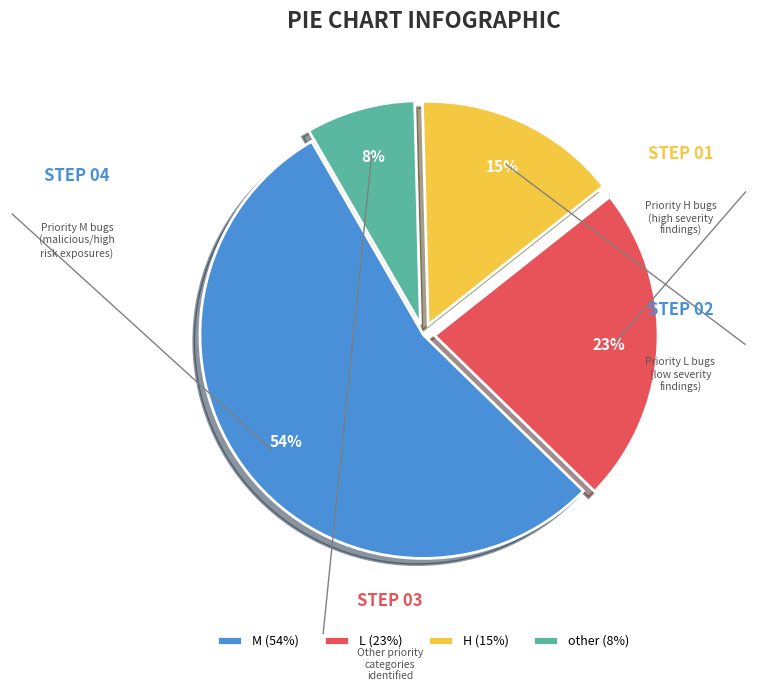

The other slice represents 22% of the pie. True or false?

False